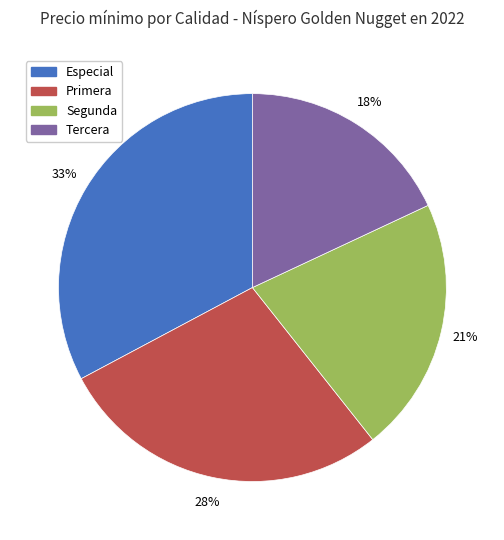

To the nearest percent, what is the average slice percentage?

25%